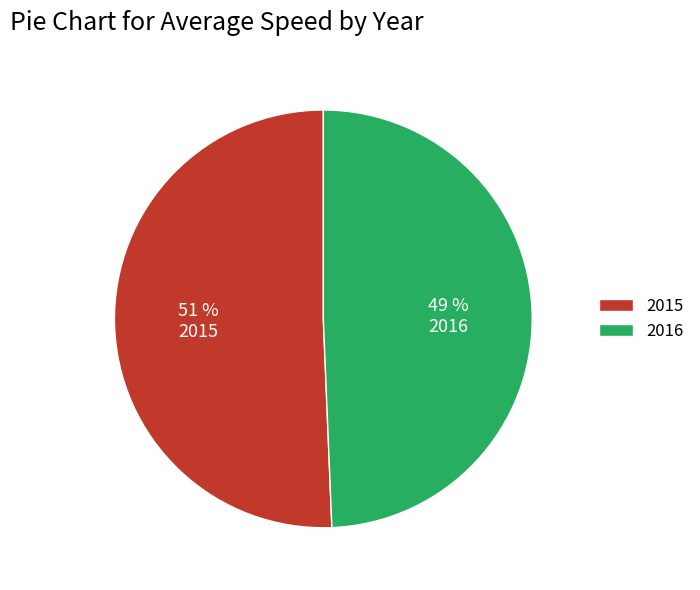

Does 2015 account for over 50% of the chart?

Yes